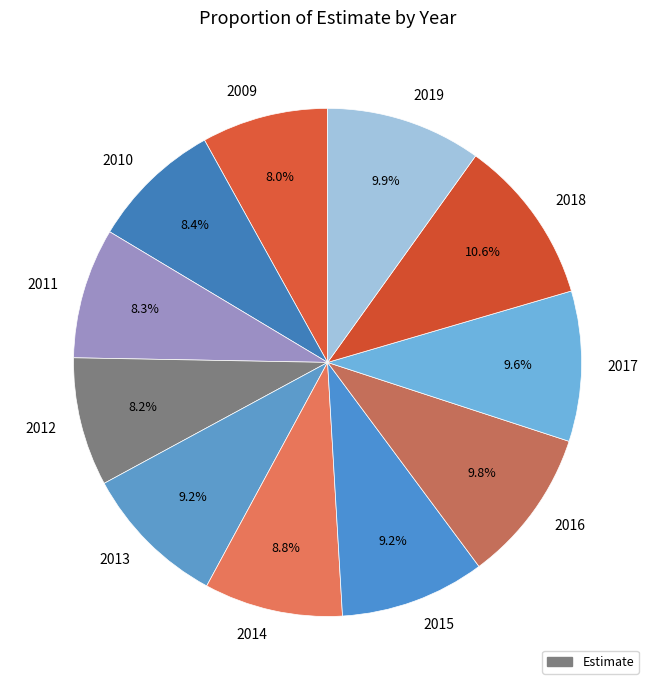

How many segments does this pie chart have?

11